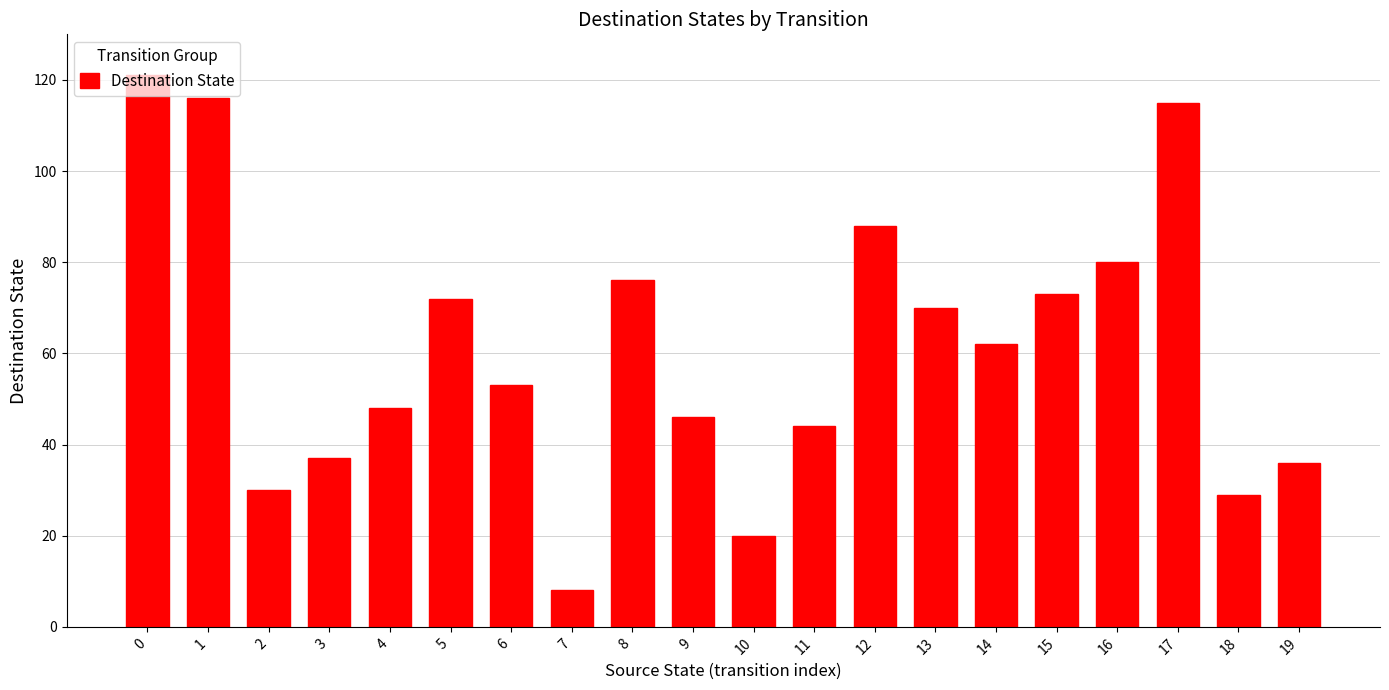

What is the change in value from 8 to 13?

-6